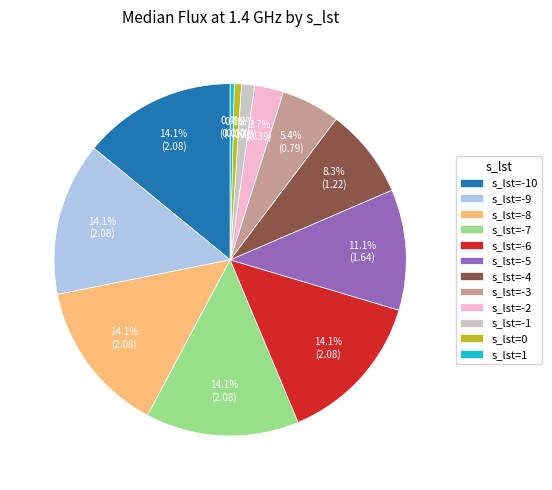

Which has a higher value, s_lst=0 or s_lst=-7?

s_lst=-7